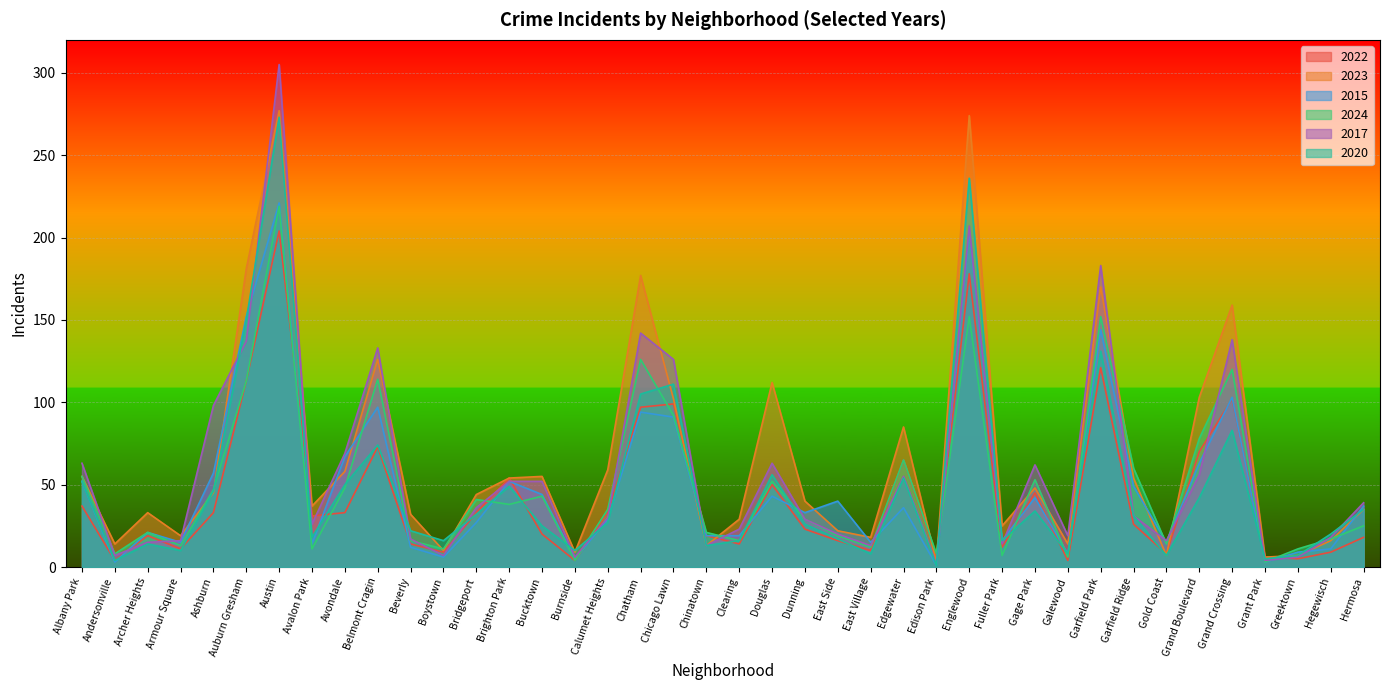

At which label is 2020 closest to 137?

Garfield Park